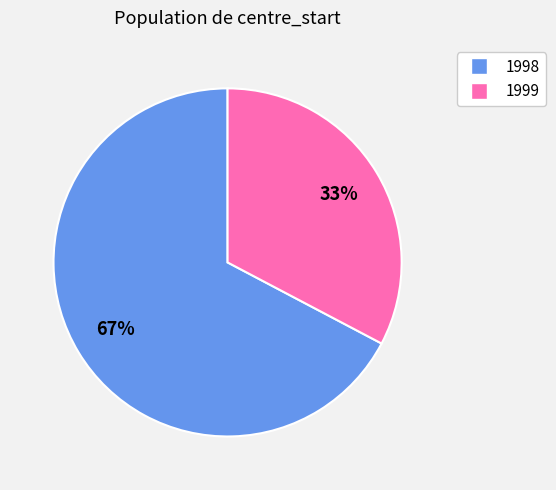

Is there any slice that represents more than half of the pie?

Yes